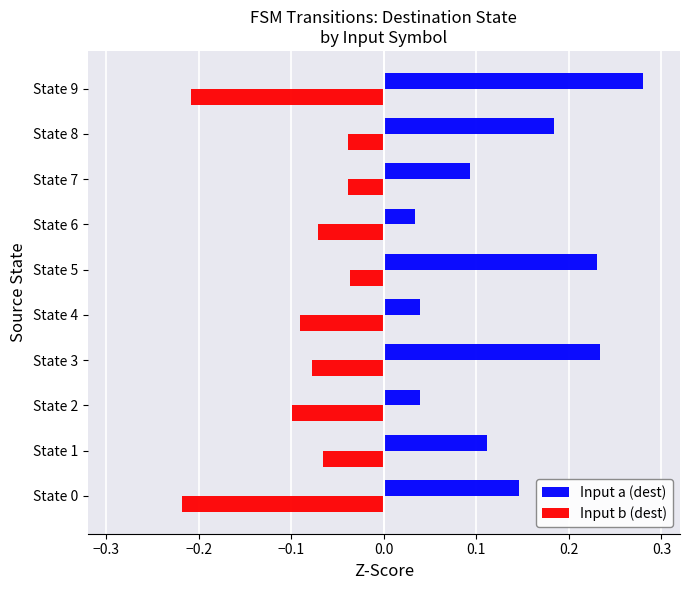

What are all the series names shown in the legend?

Input a (dest), Input b (dest)